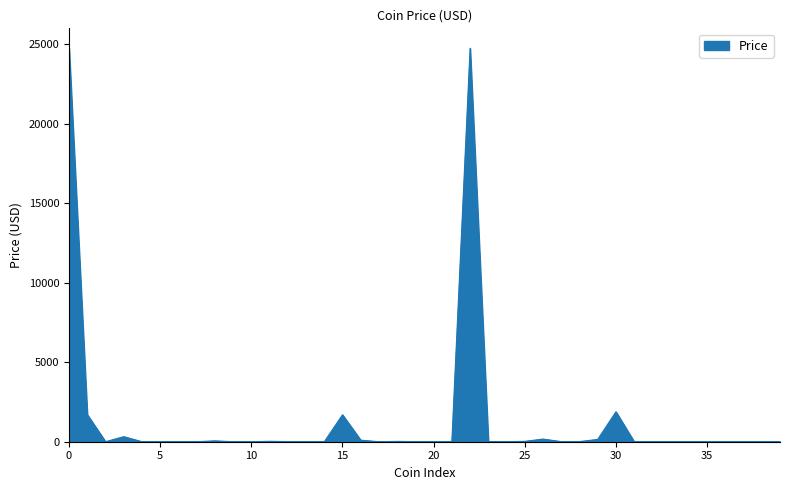

How many values exceed 7?

20